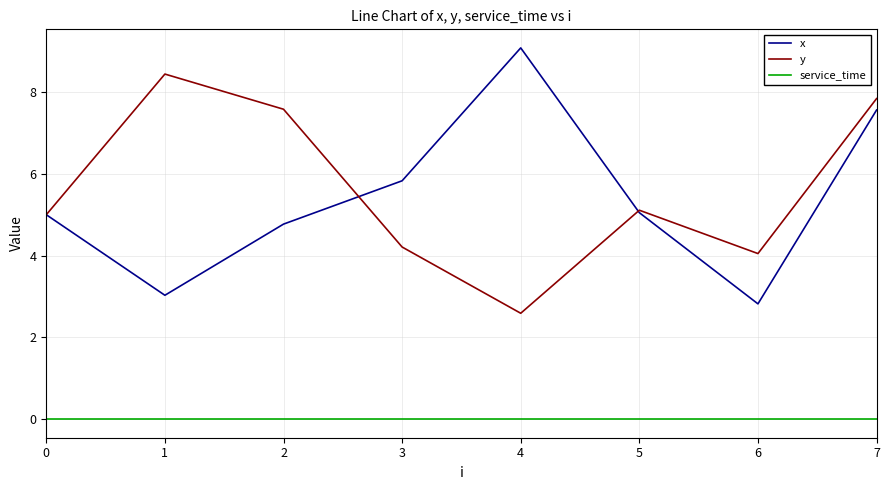

What are all the series names shown in the legend?

x, y, service_time